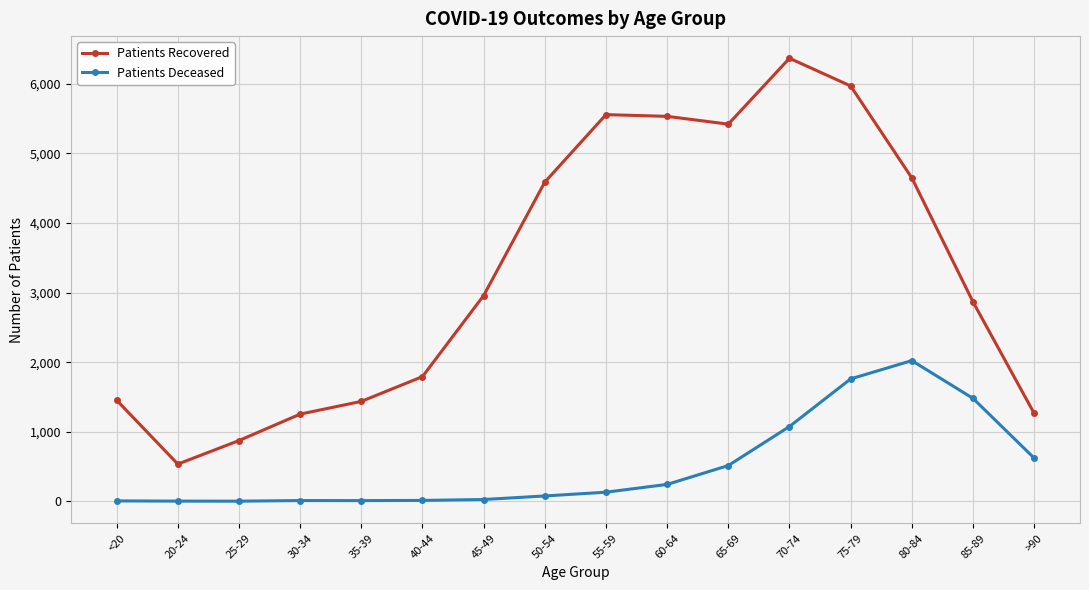

What is the label of the 13th point from the right?

30-34